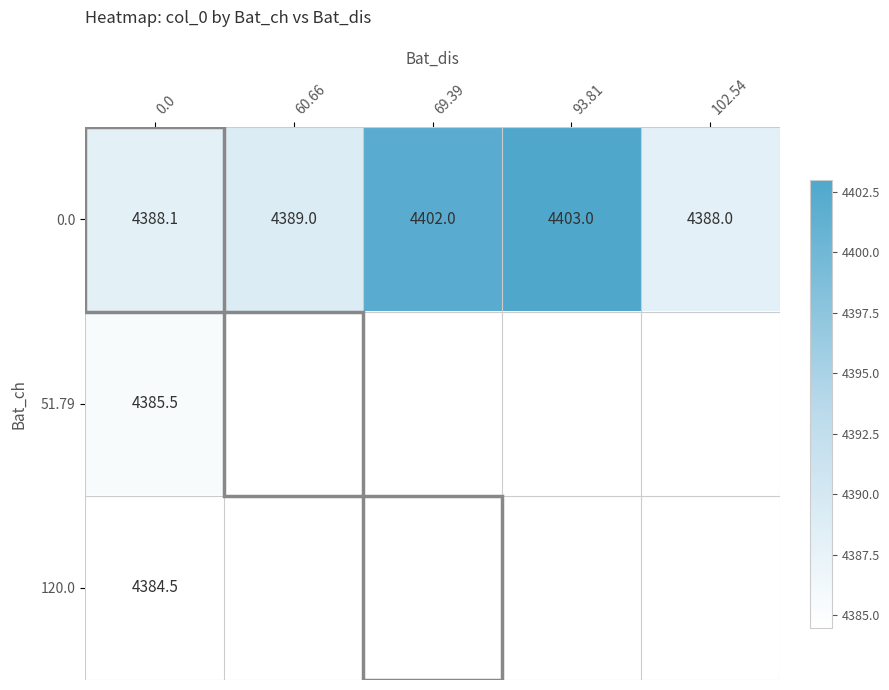

List the series in order of their peak value, highest first.

0.0, 51.79, 120.0